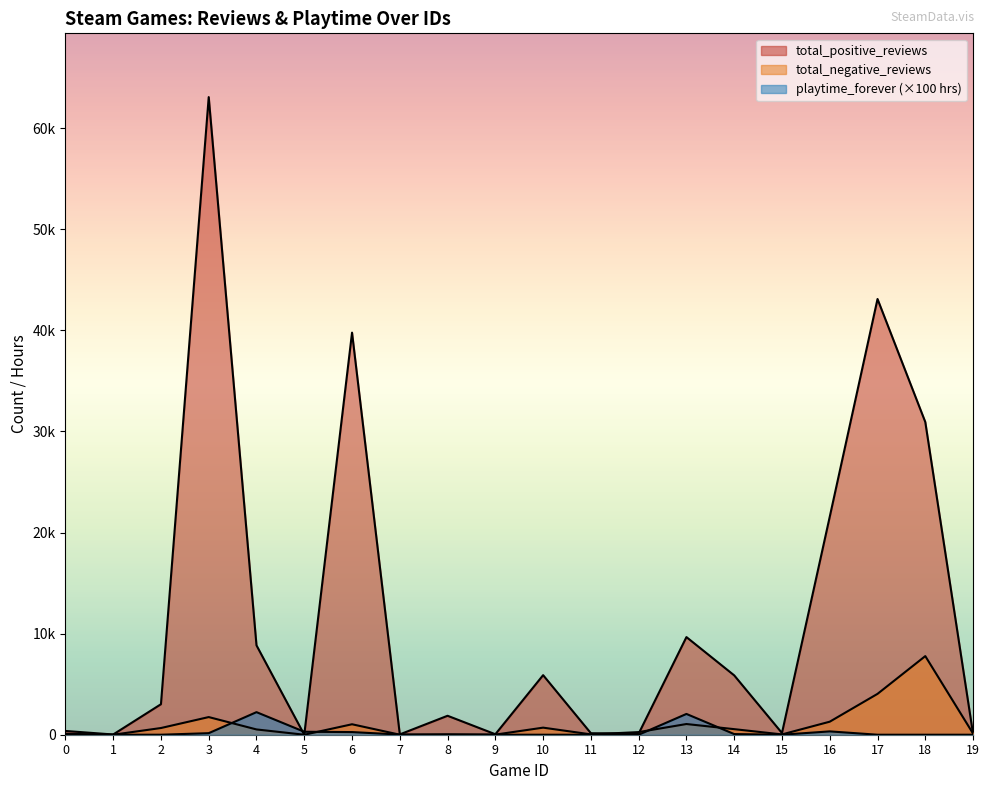

Between 19 and 7, which is larger?

7